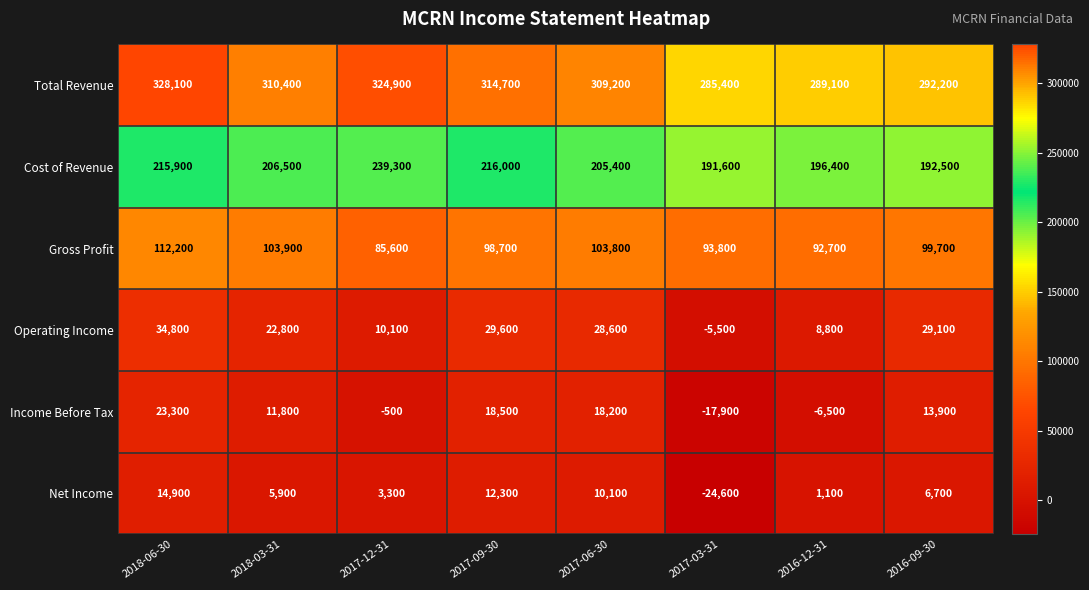

Between 2018-06-30 and 2018-03-31, which series saw the biggest shift?

Total Revenue